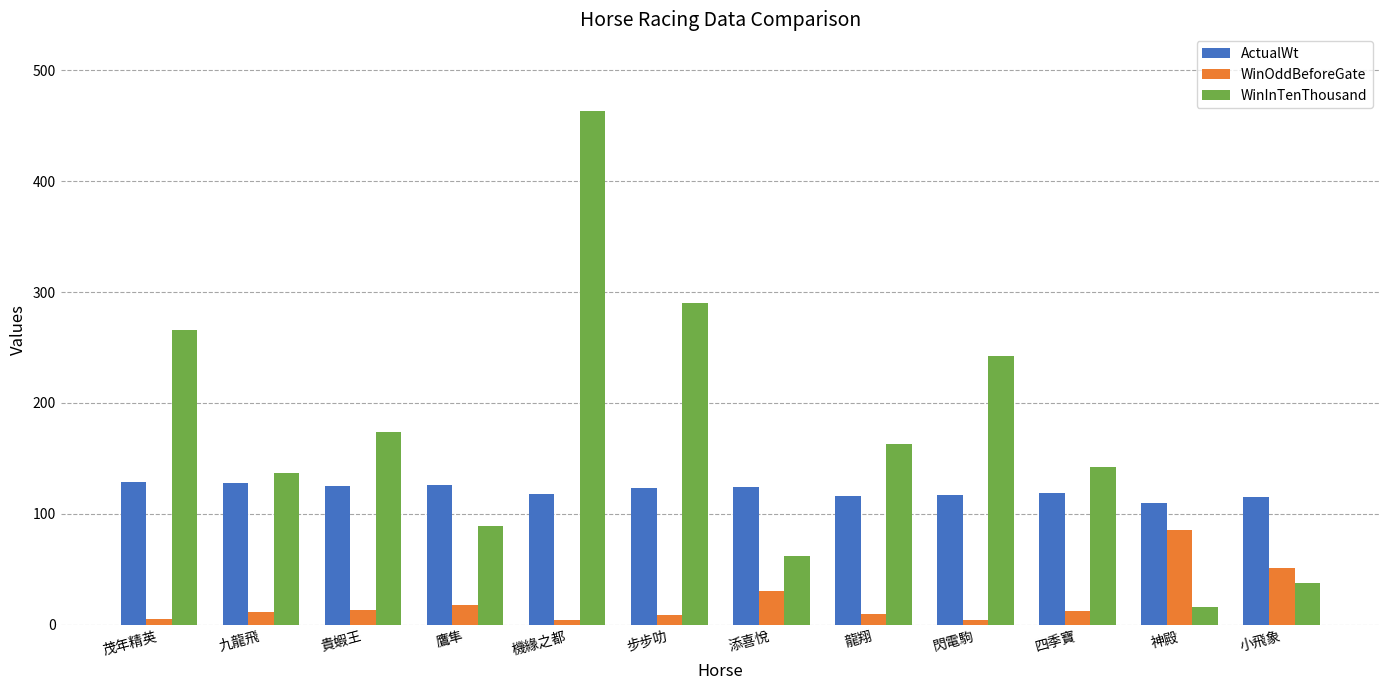

Rank the series by their maximum value, from lowest to highest.

WinOddBeforeGate, ActualWt, WinInTenThousand